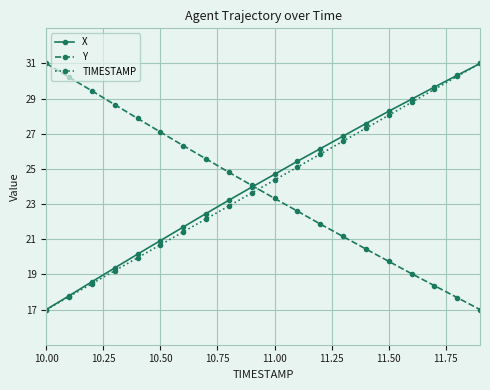

What is the value of the X point at the 13th from the left?

26.2